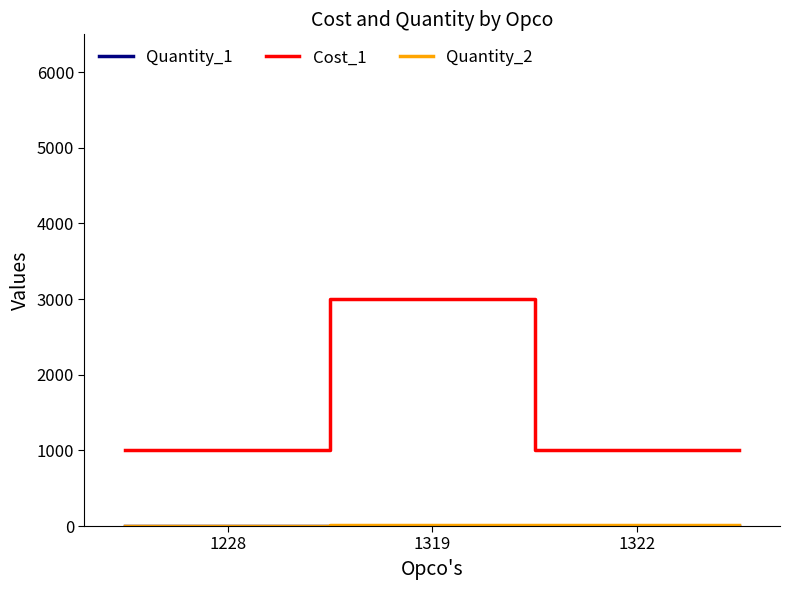

At how many categories does at least one series exceed 1125?

1